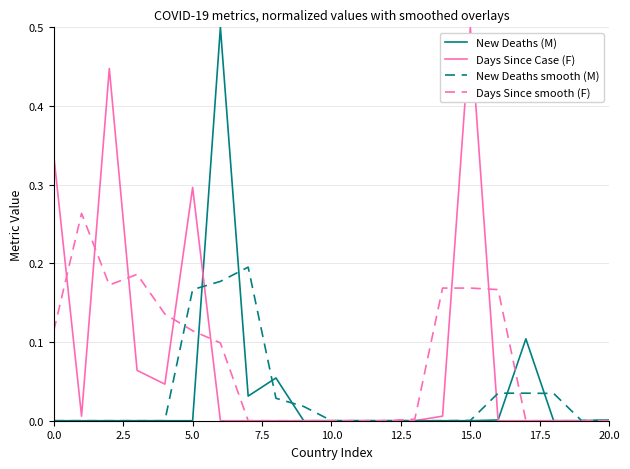

What is the highest value of the Days Since Case (F) series?

0.5